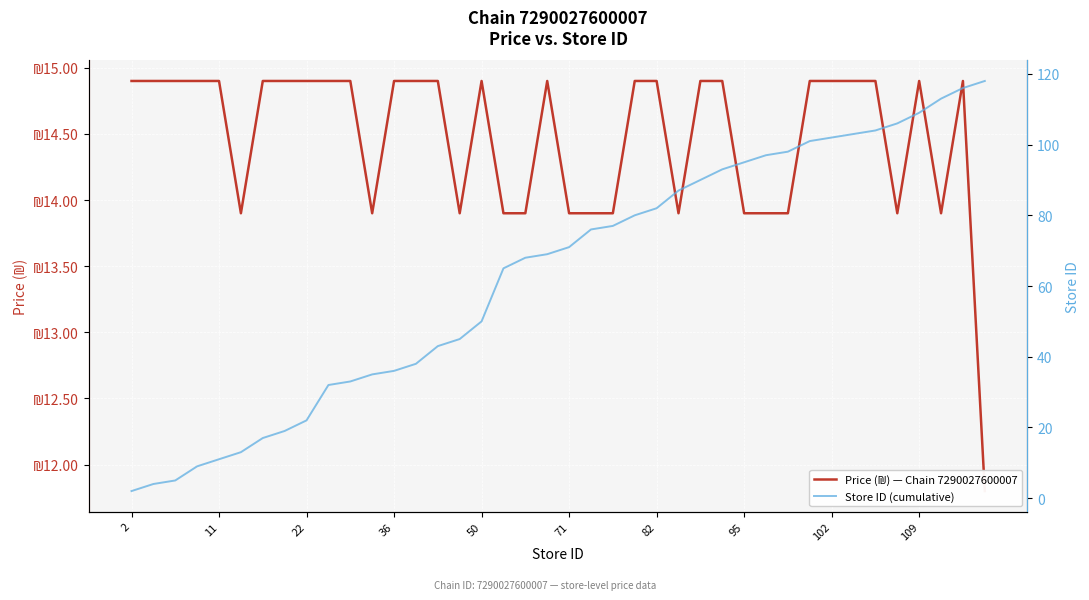

Between 14 and 34, which is larger?

14